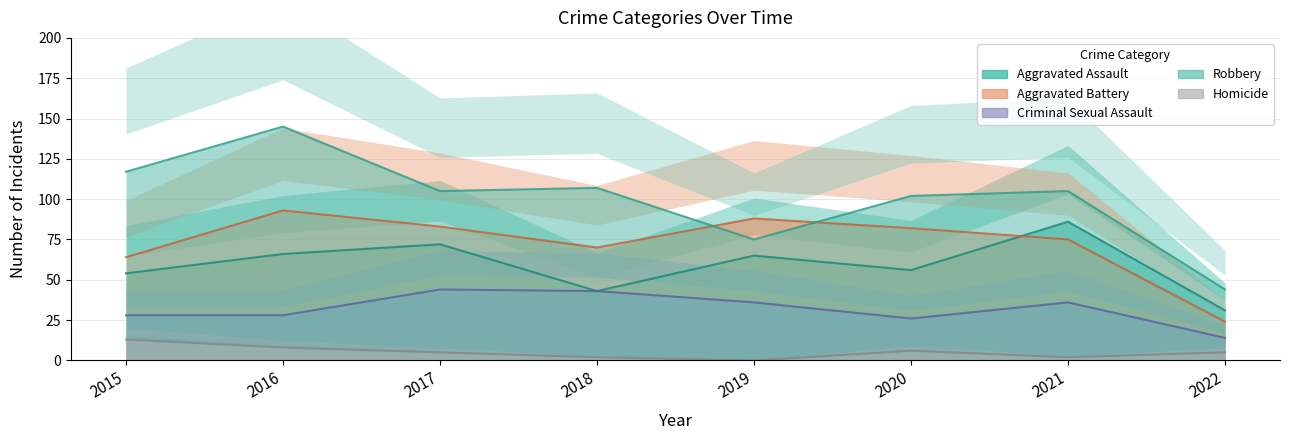

Between 2017 and 2016, which is larger?

2017